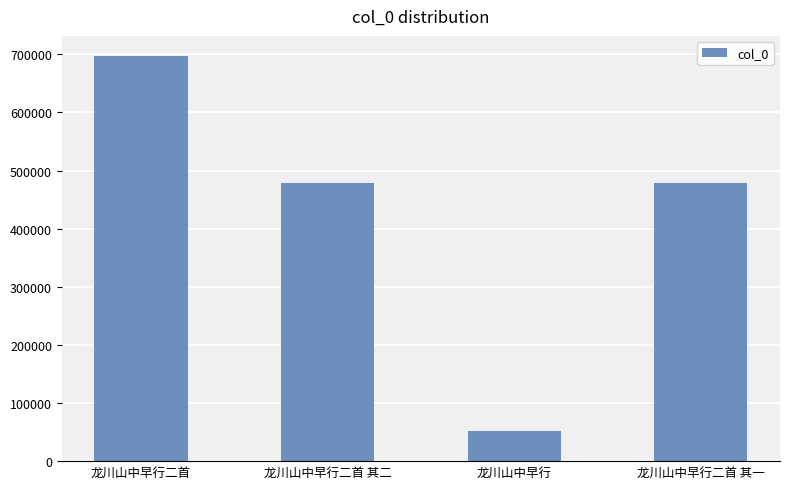

At which label does the data first exceed 478240?

龙川山中早行二首